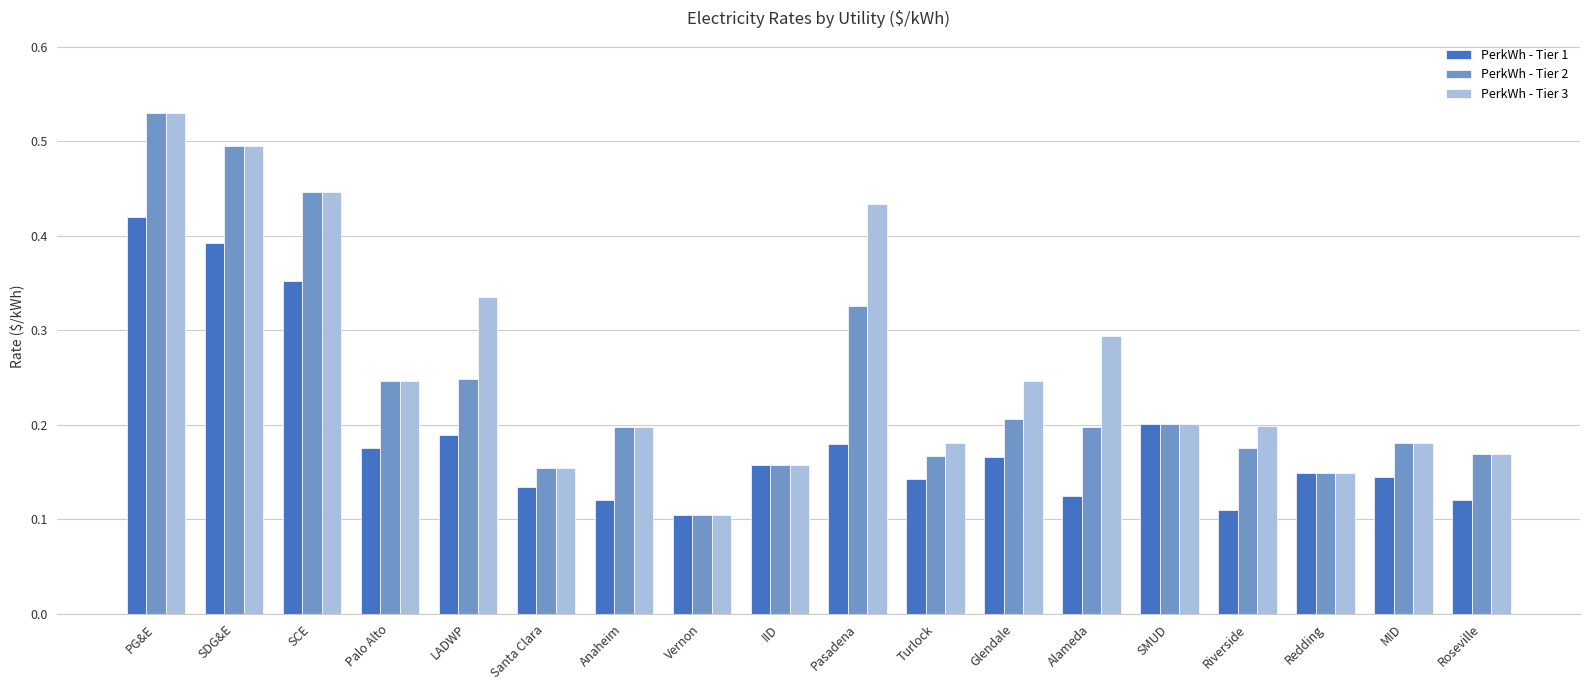

Count the PerkWh - Tier 1 values in the range 0 to 1.

18